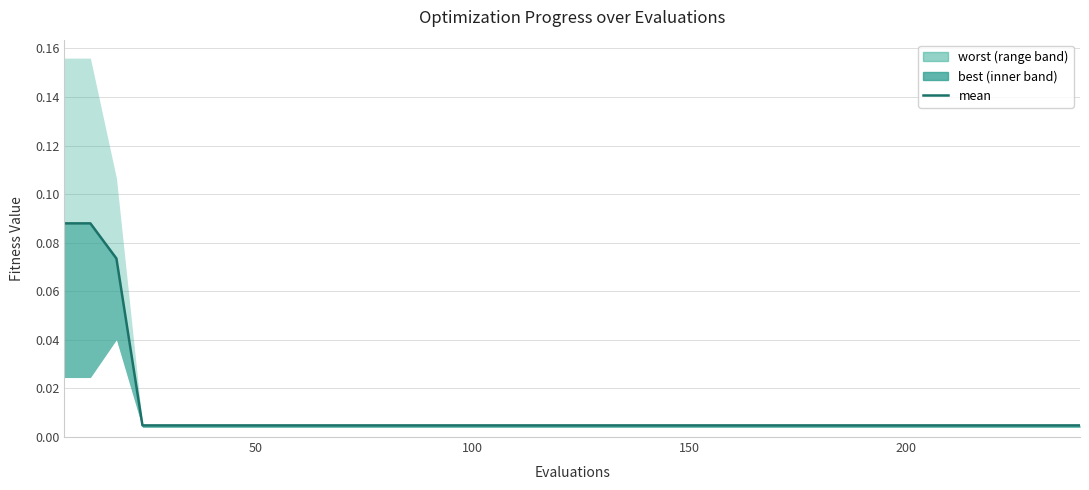

Does the chart display data point markers on the line(s)?

No